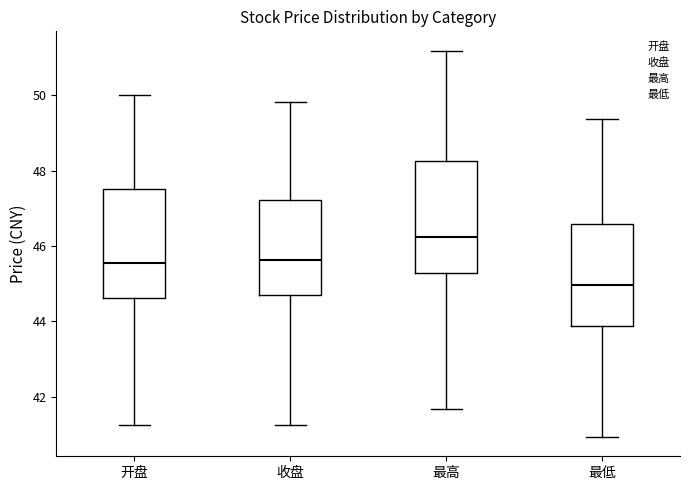

Reading left to right, read every box against the y-axis: the position of its median line, the range the box covers, and the ends of its whiskers. The values are not printed on the chart, so give them approximately, as read against the axis.

开盘: median 45.6, box 44.6 to 47.6, whiskers 41.2 to 50.0
收盘: median 45.6, box 44.8 to 47.2, whiskers 41.2 to 49.8
最高: median 46.2, box 45.2 to 48.2, whiskers 41.6 to 51.2
最低: median 45.0, box 43.8 to 46.6, whiskers 41.0 to 49.4